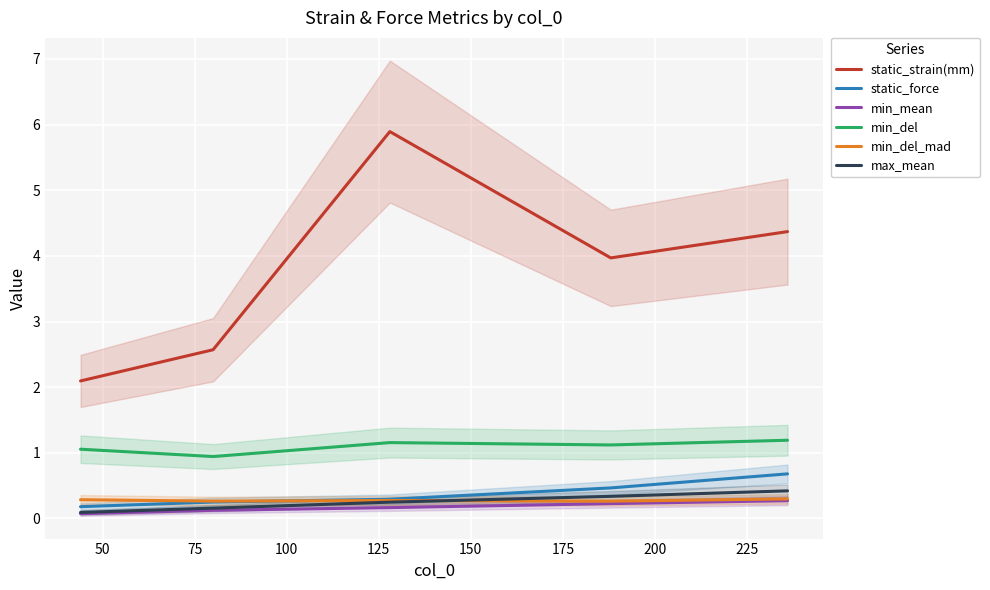

At how many categories does at least one series exceed 5?

1